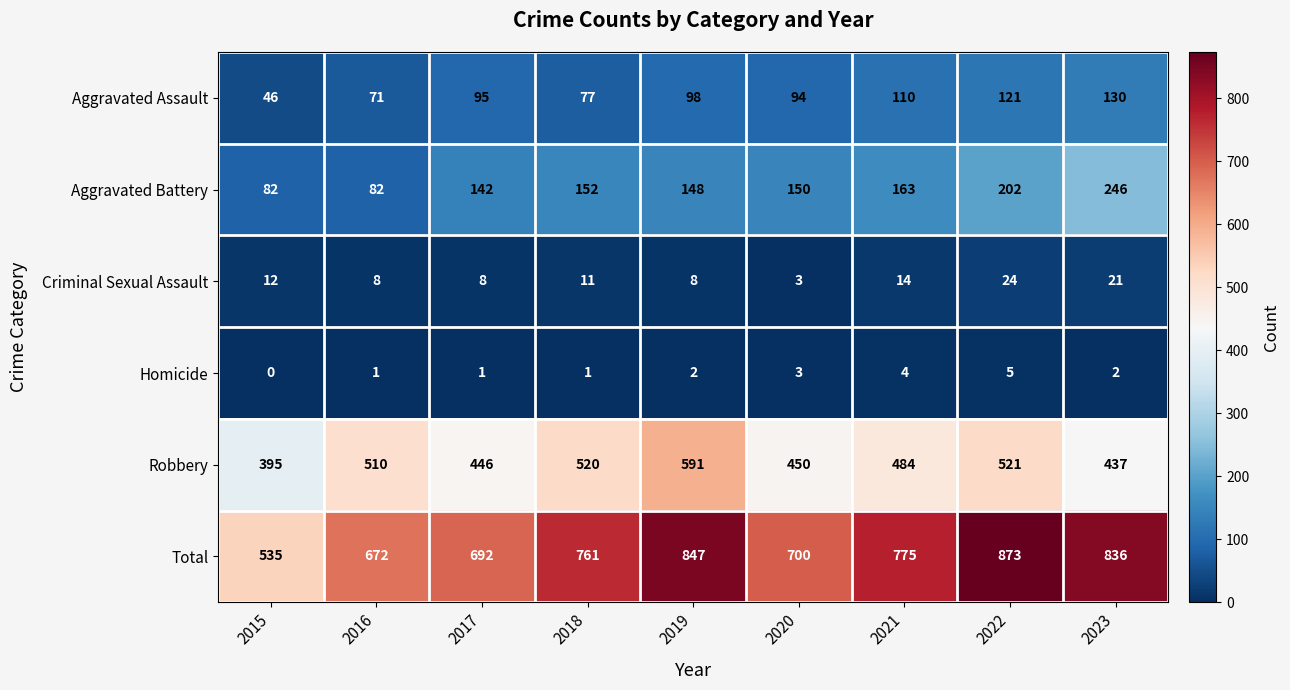

Which label corresponds to the largest value in the chart?

2022